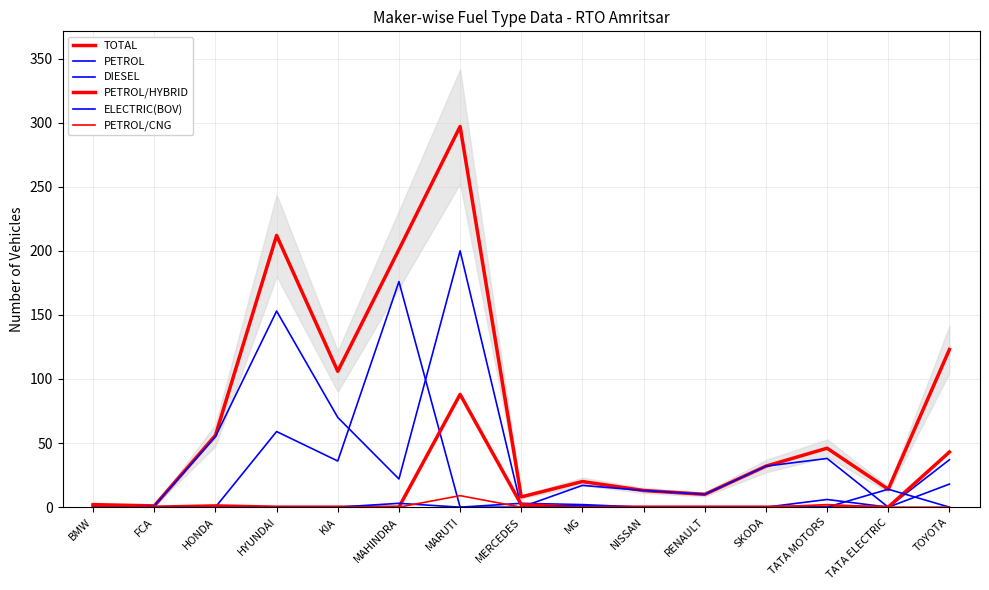

In PETROL, how many points are higher than both neighbors (excluding endpoints)?

4